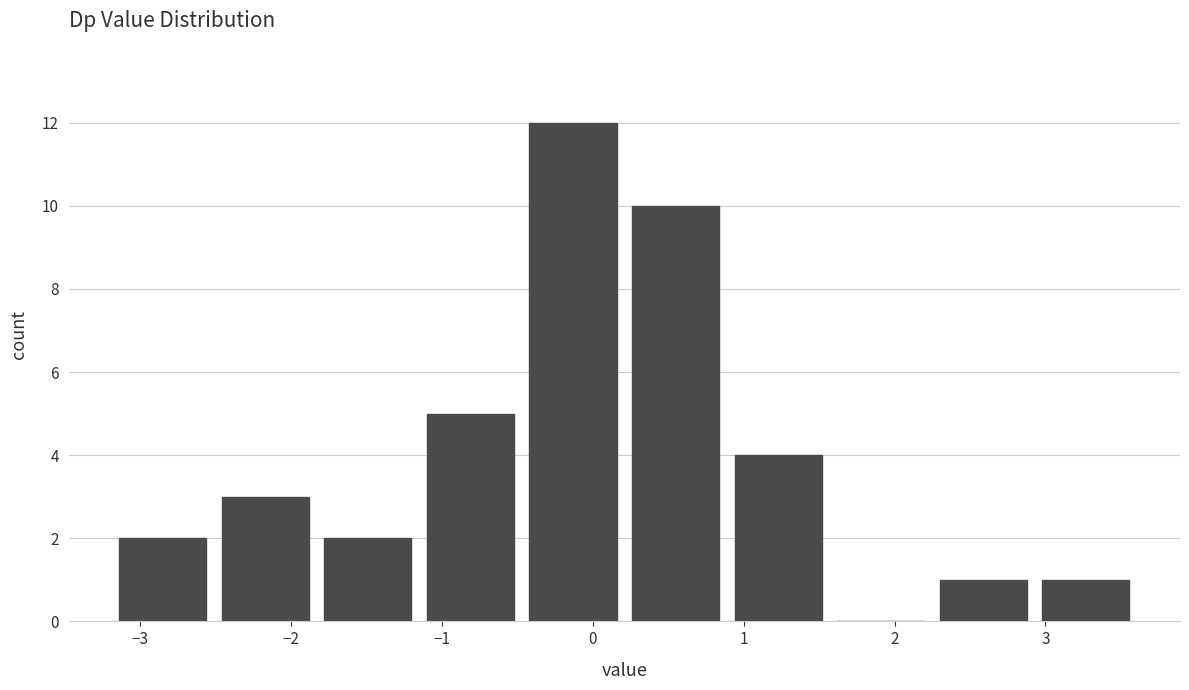

Reading left to right, list every bar in this chart as the range it spans on the x-axis followed by its height. Neither the bar edges nor the heights are printed on the chart, so give them approximately, as read against the axes.

-3.2 to -2.5: 2
-2.5 to -1.8: 3
-1.8 to -1.1: 2
-1.1 to -0.5: 5
-0.5 to 0.2: 12
0.2 to 0.9: 10
0.9 to 1.6: 4
1.6 to 2.2: 0
2.2 to 2.9: 1
2.9 to 3.6: 1